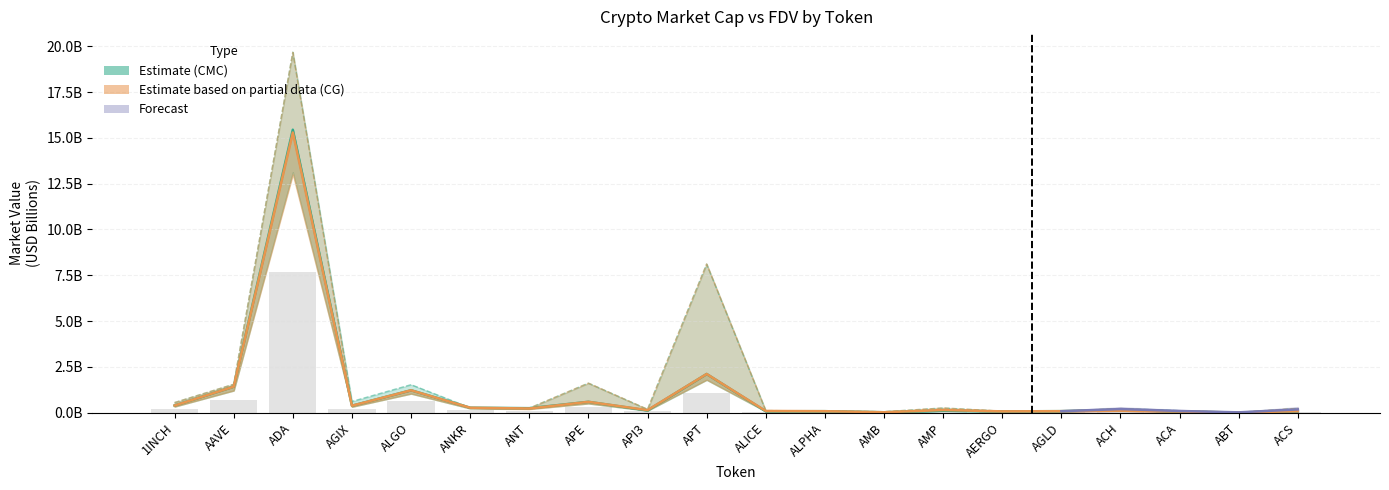

How many groups of bars are there?

20